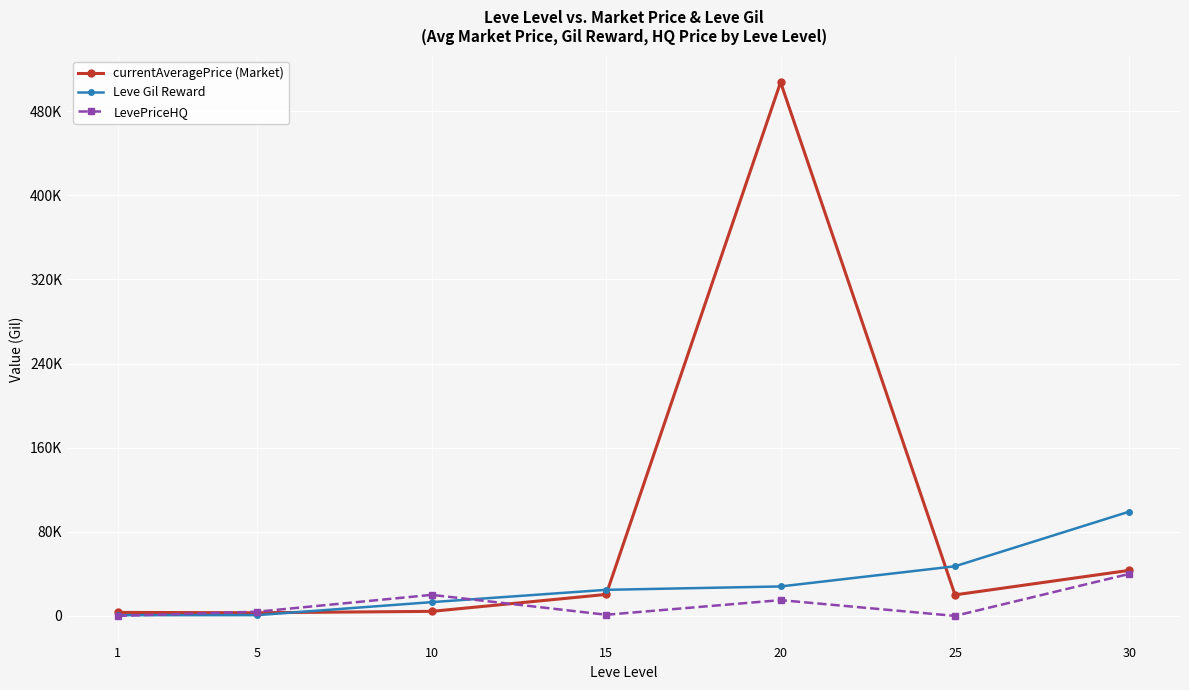

Which series has the largest total across all categories?

currentAveragePrice (Market)